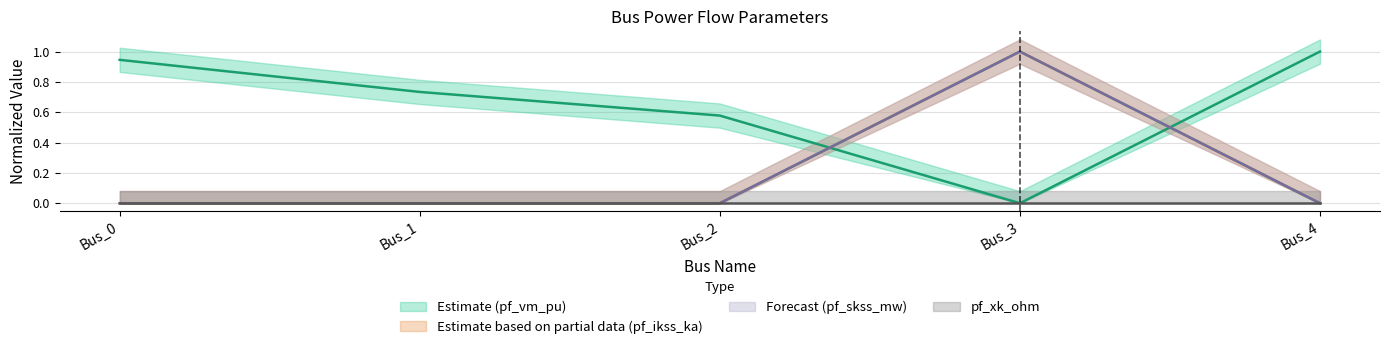

Between which two adjacent categories do pf_vm_pu and pf_skss_mw first intersect?

Bus_2 and Bus_3